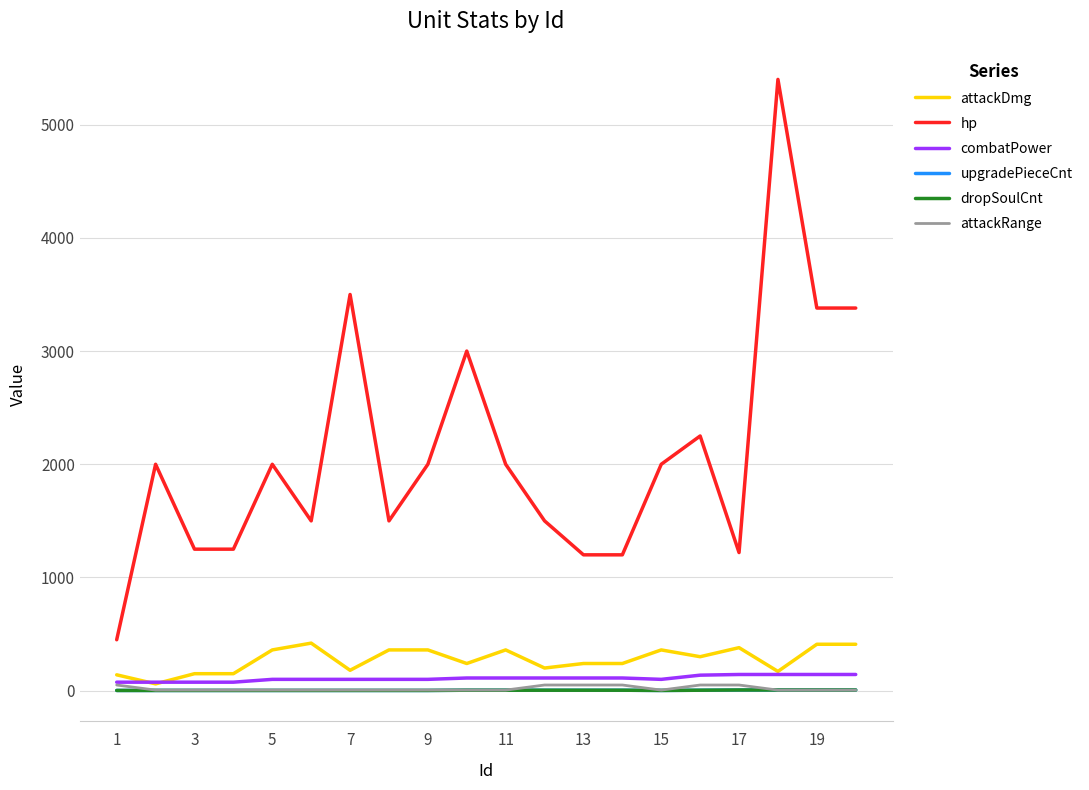

What is the value of the dropSoulCnt point at the 16th from the left?

2